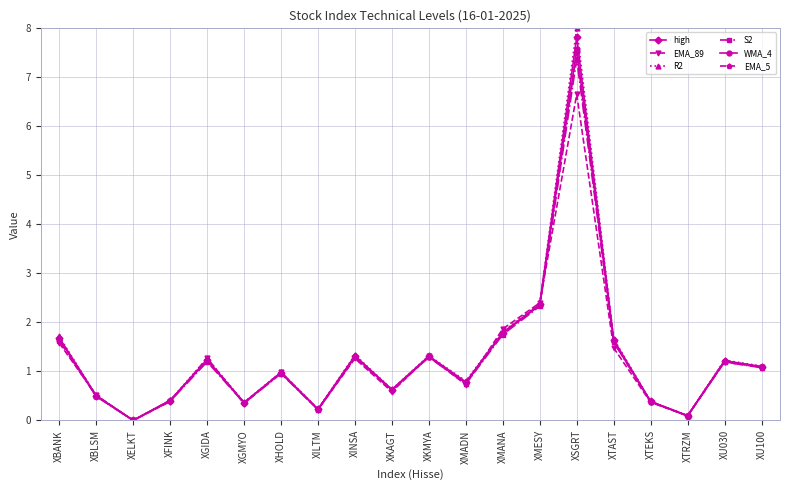

Between XILTM and XU100, which series saw the biggest shift?

R2